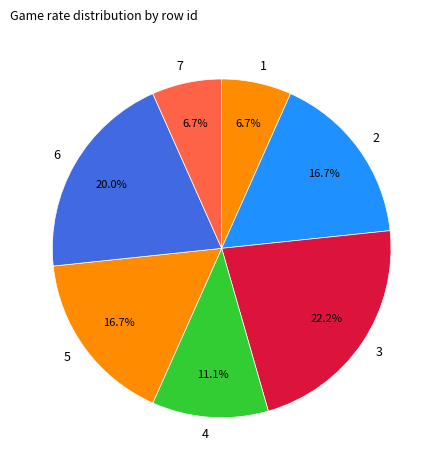

Which slice is the largest?

3